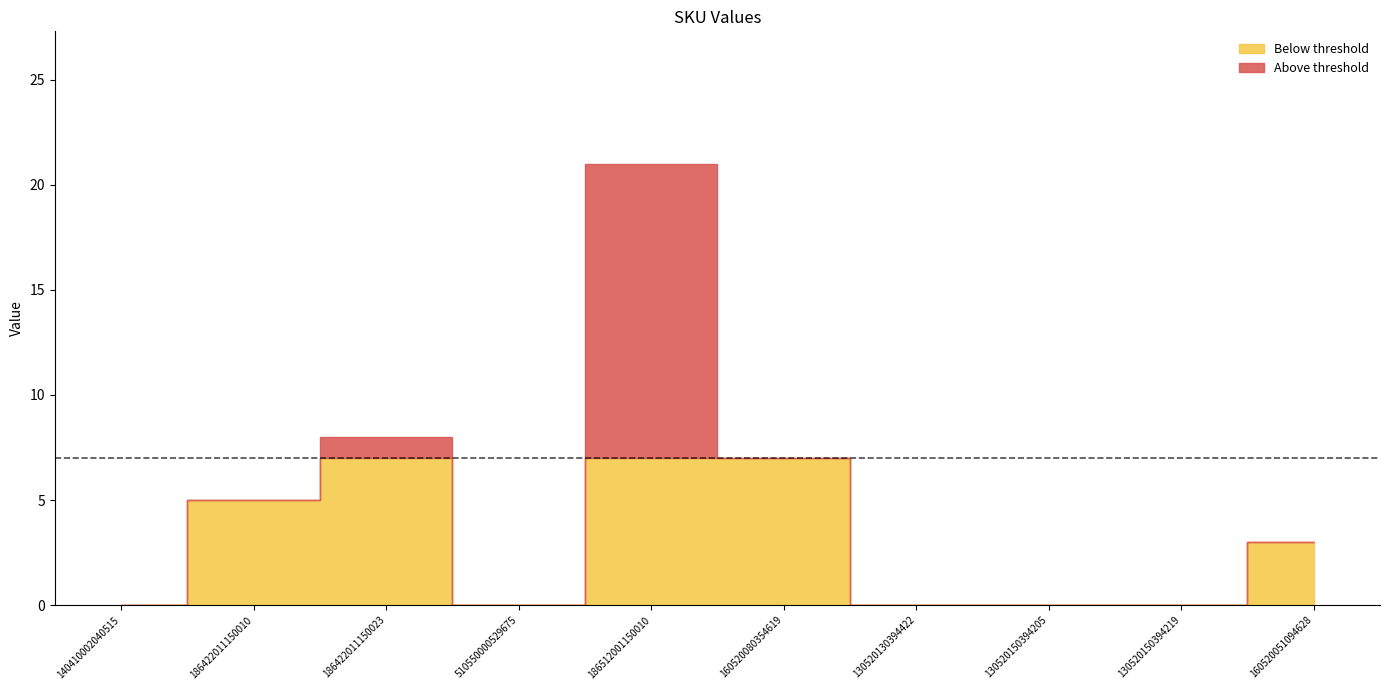

Rank the categories by value from lowest to highest.

140410002040515, 510550000529675, 130520130394422, 130520150394205, 130520150394219, 160520051094628, 186422011150010, 160520080354619, 186422011150023, 186512001150010